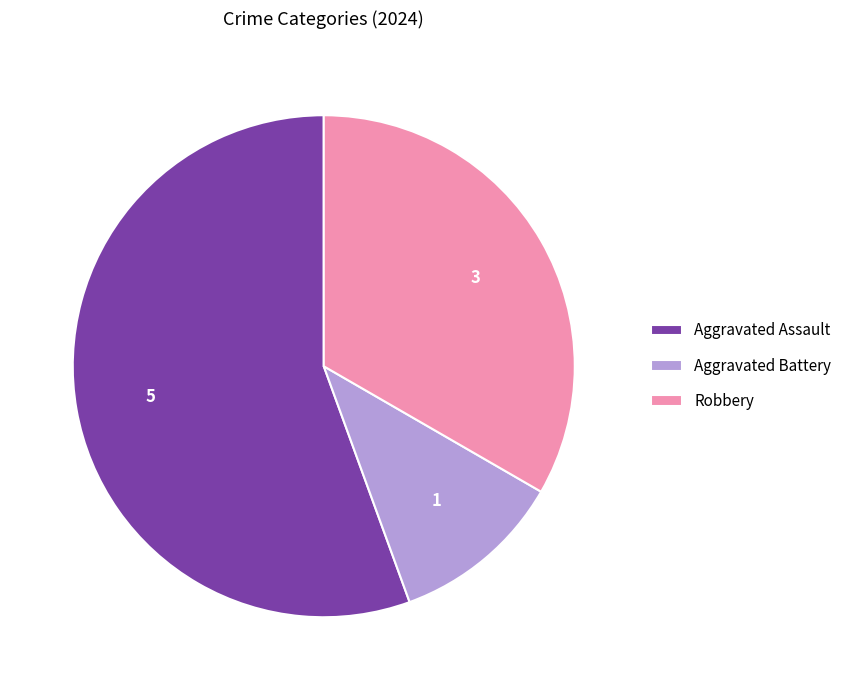

The Aggravated Assault slice represents 56% of the pie. True or false?

True